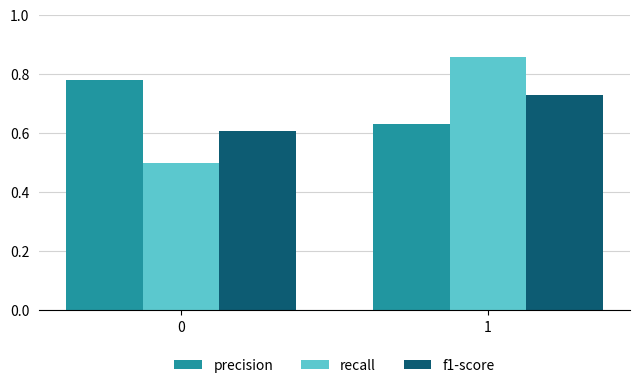

How many bars are there in total?

6